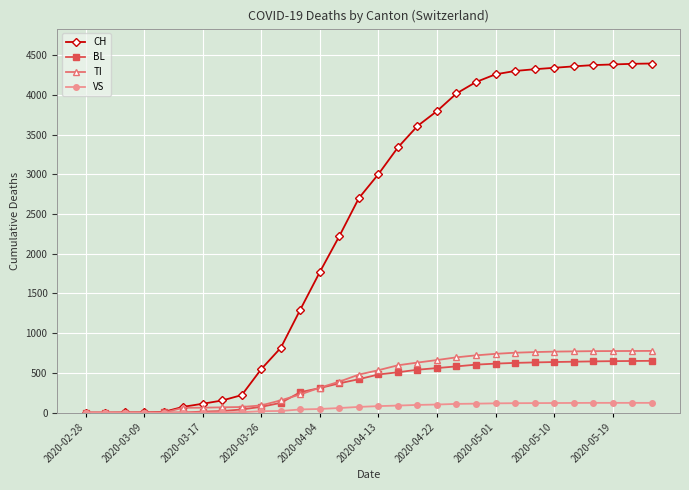

Which series has the largest range (max minus min)?

CH